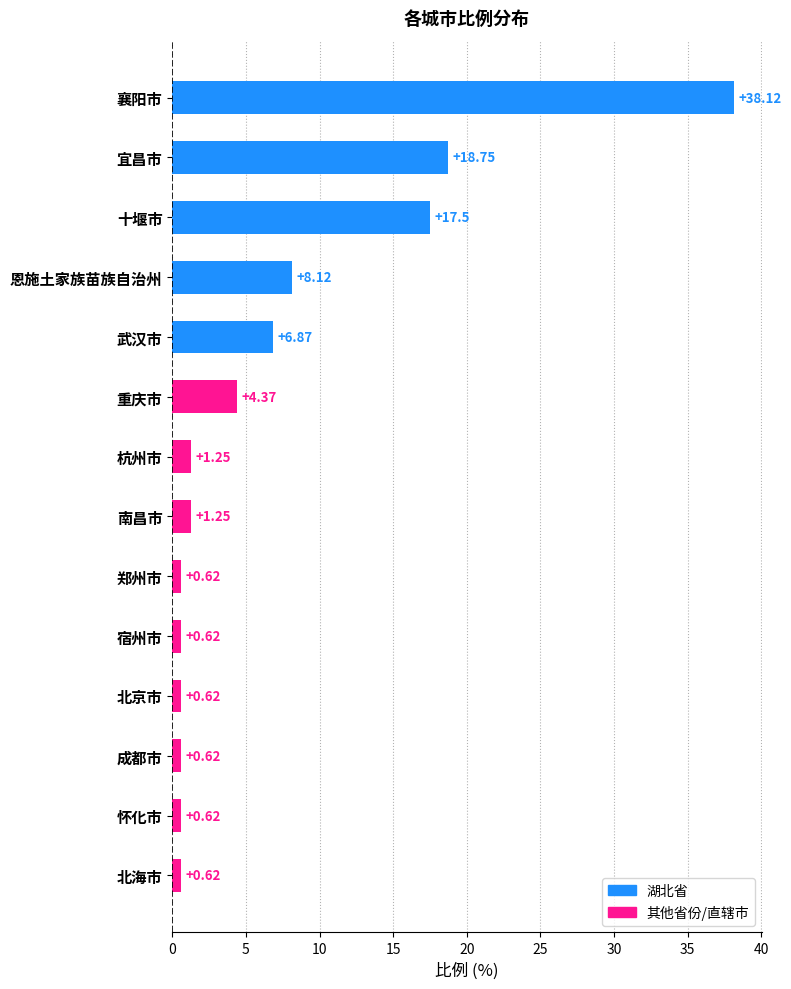

What is the maximum value shown in the chart?

38.1